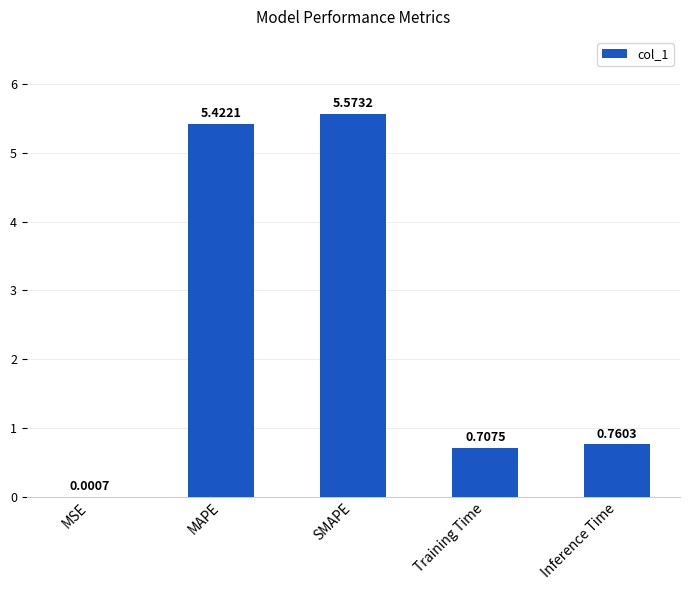

What is the change in value from Training Time to Inference Time?

+0.1